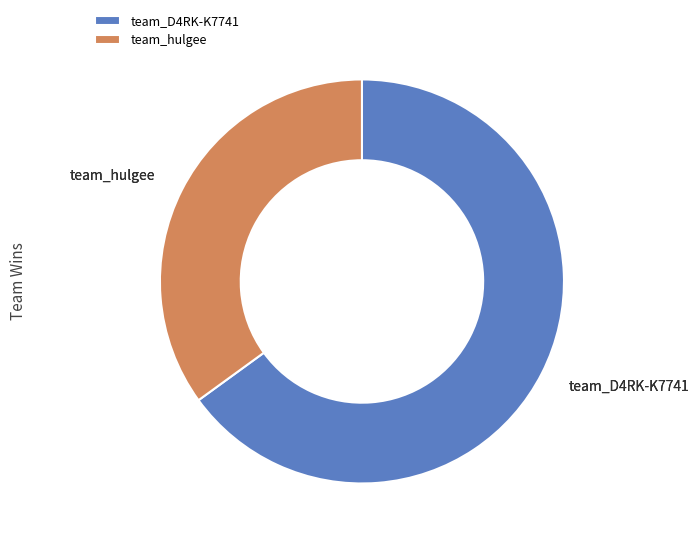

Rank the categories by value from lowest to highest.

team_hulgee, team_D4RK-K7741